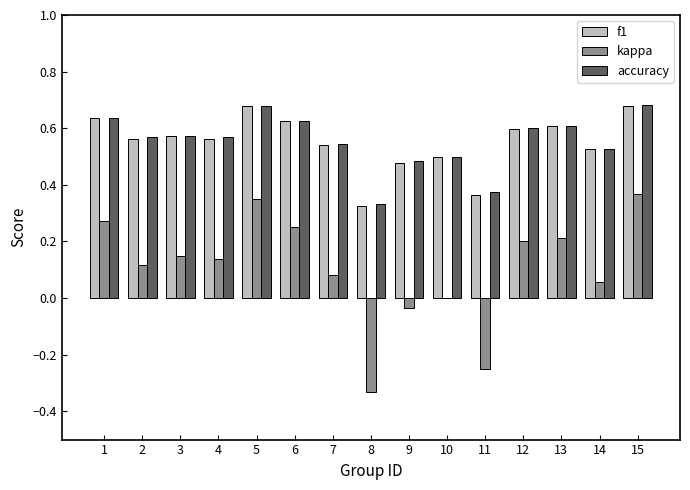

What are all the series names shown in the legend?

f1, kappa, accuracy